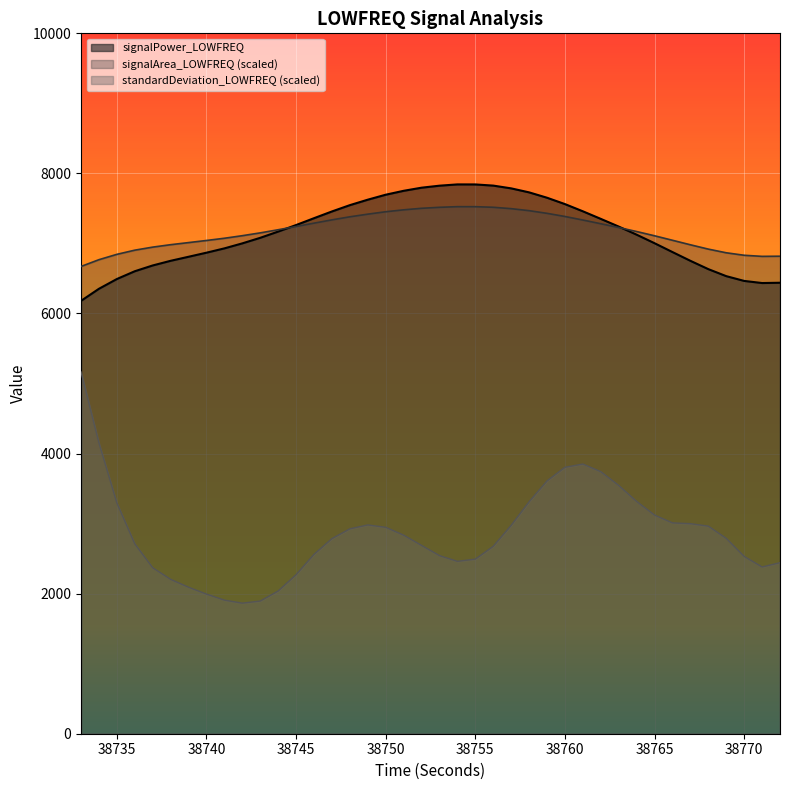

What is the value of the signalArea_LOWFREQ point at the 8th from the left?

7042.6